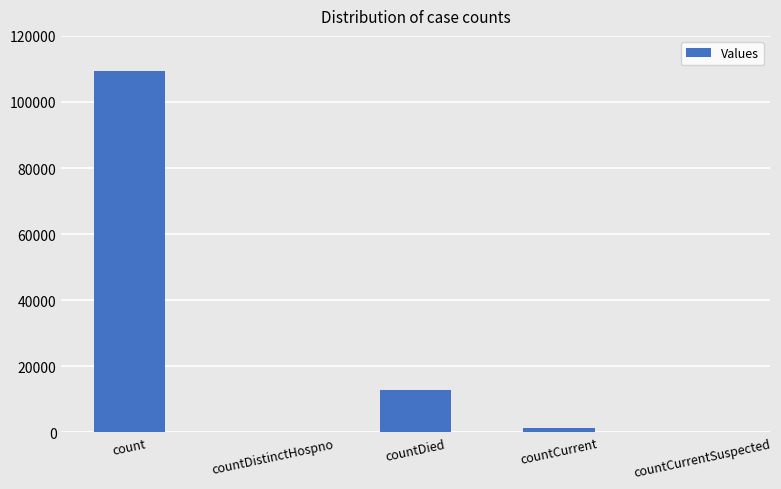

What is the sum of all values?

123629